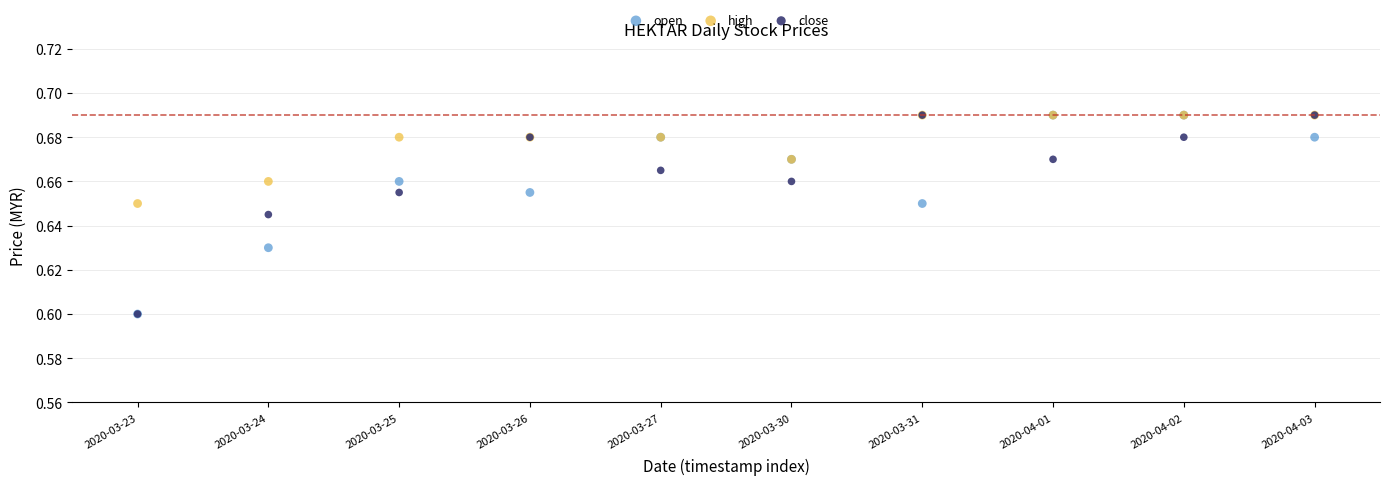

What are all the series names shown in the legend?

open, high, close